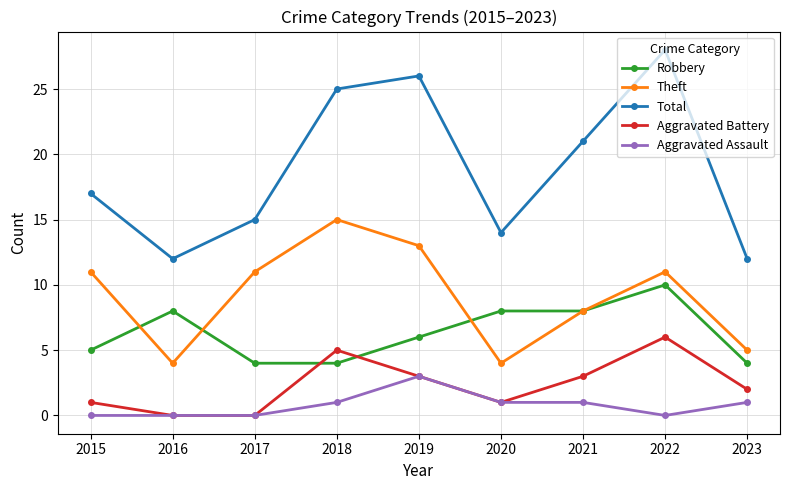

The Aggravated Battery series shows 0 at 2017. True or false?

True